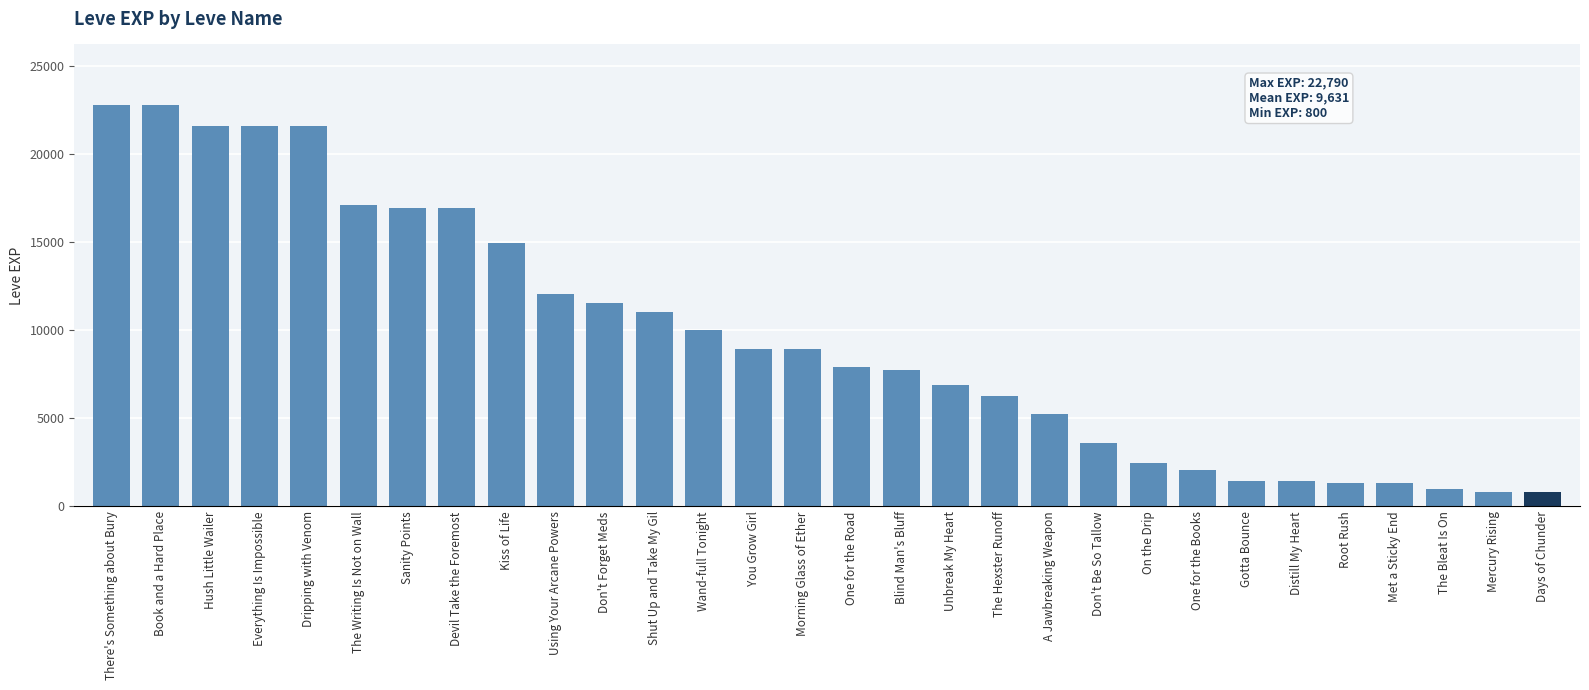

What is the average value?

9631